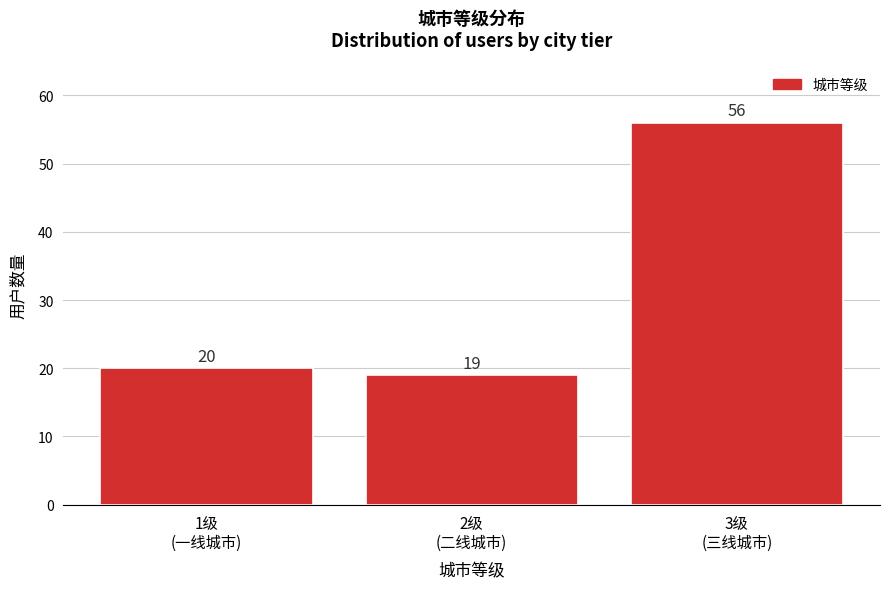

Reading left to right, extract all data points from this chart.

20	19	56